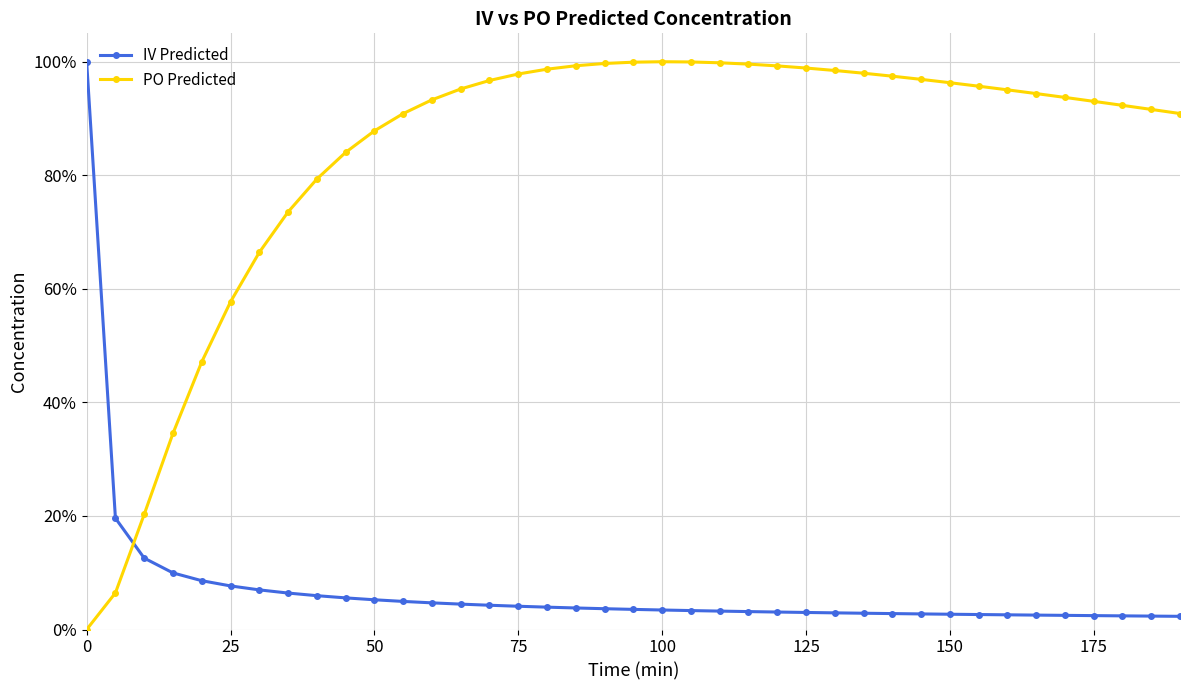

How many distinct data groups are displayed?

2